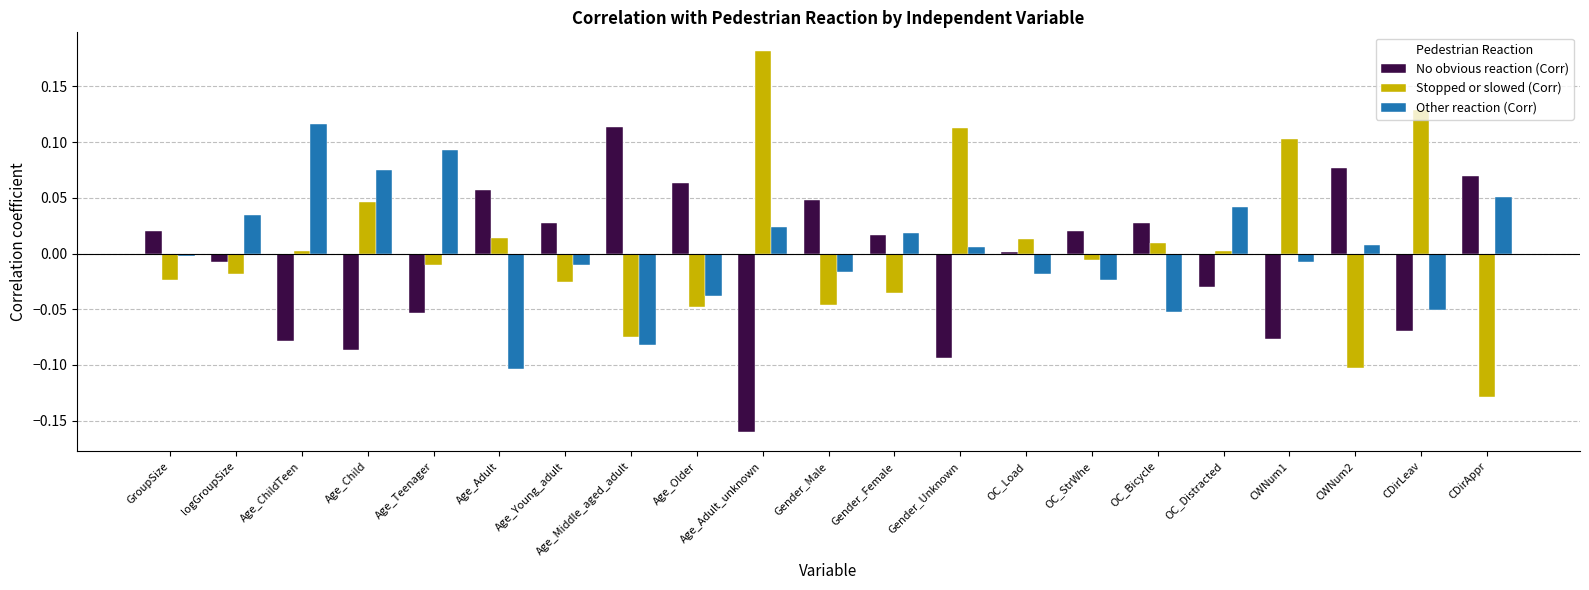

Is it true that No obvious reaction (Corr) equals -0.0 at Gender_Unknown?

False